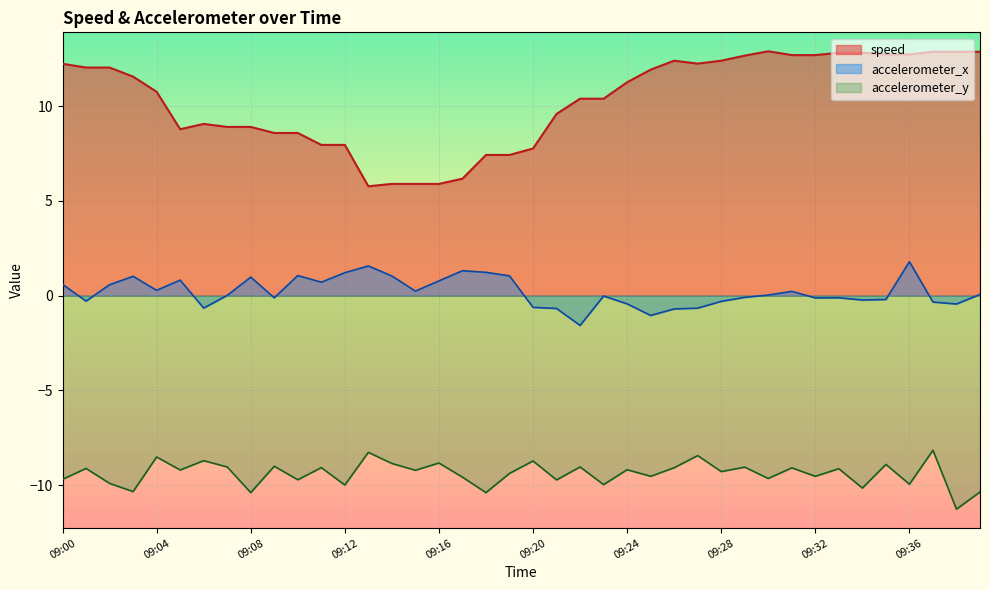

At which category does the chart reach its peak across all series?

09:30